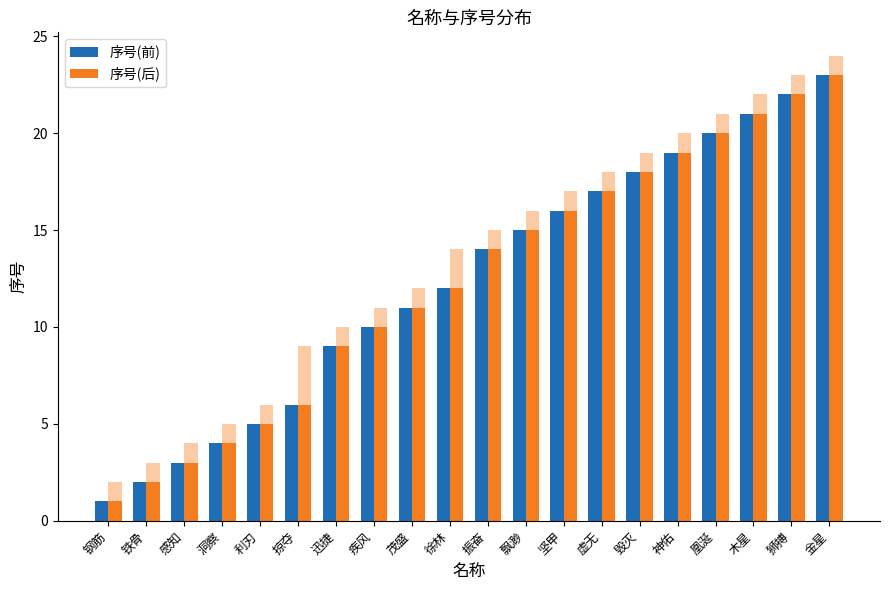

Reading left to right, what are all the values shown in this chart?

序号(前): 1	2	3	4	5	6	9	10	11	12	14	15	16	17	18	19	20	21	22	23
序号(后): 1	2	3	4	5	6	9	10	11	12	14	15	16	17	18	19	20	21	22	23